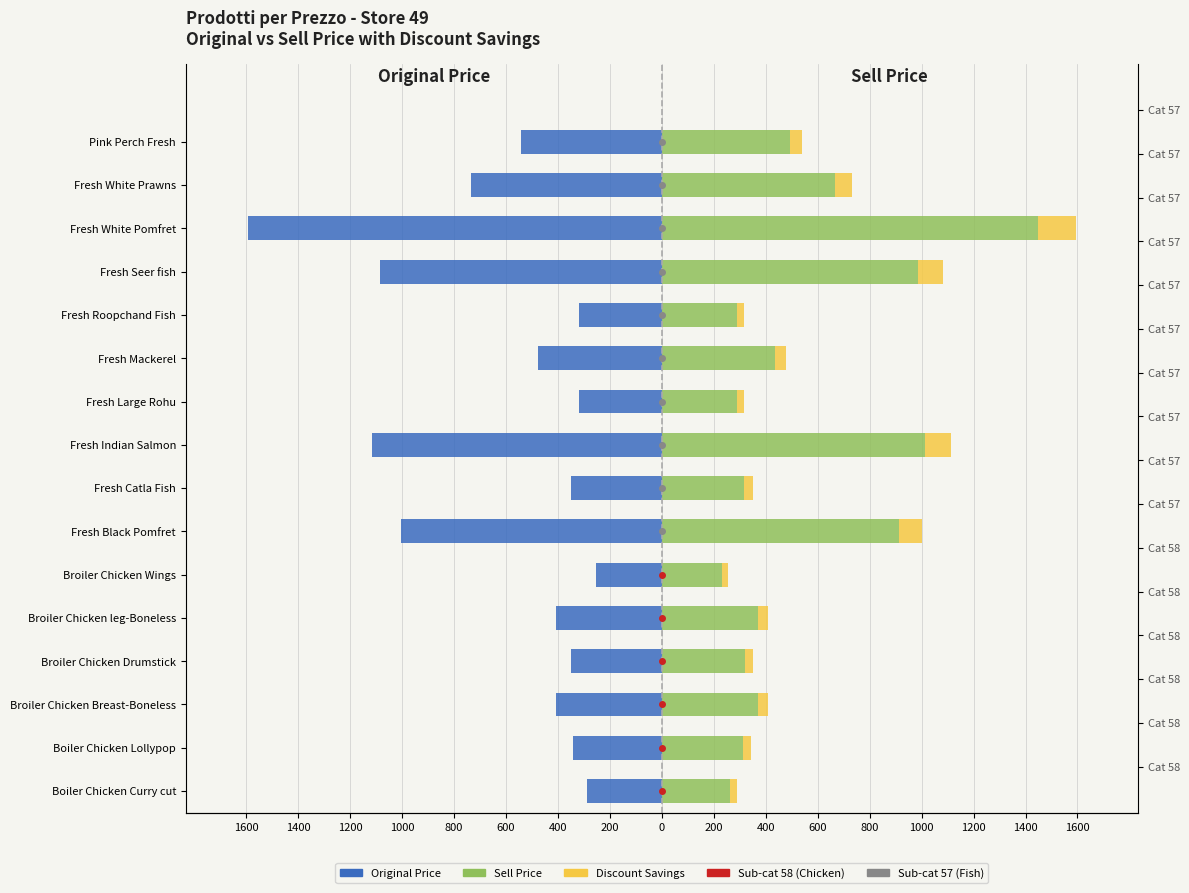

At how many categories does at least one series exceed 162?

16